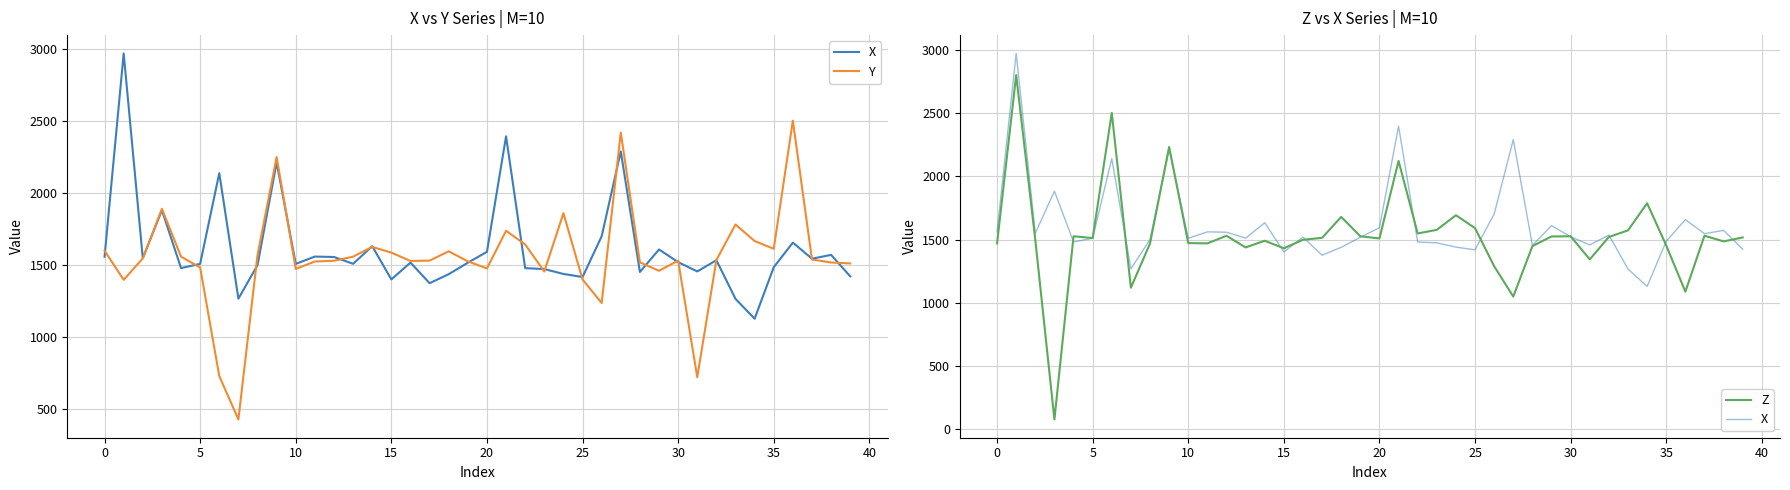

What is the difference between the second highest and minimum values in the Z series?

2420.9